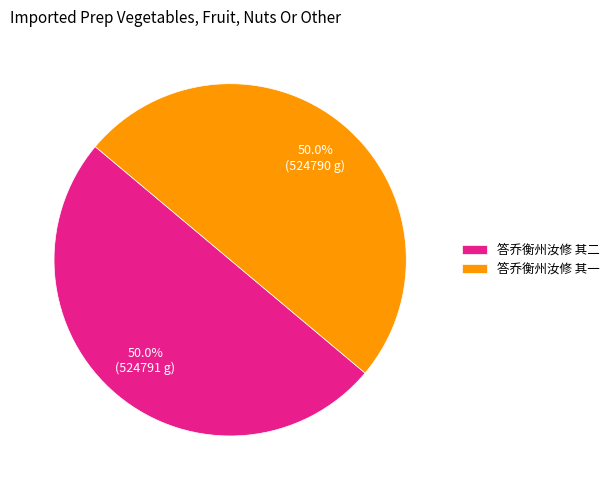

What is the total percentage of 答乔衡州汝修 其一 and 答乔衡州汝修 其二?

100.0%